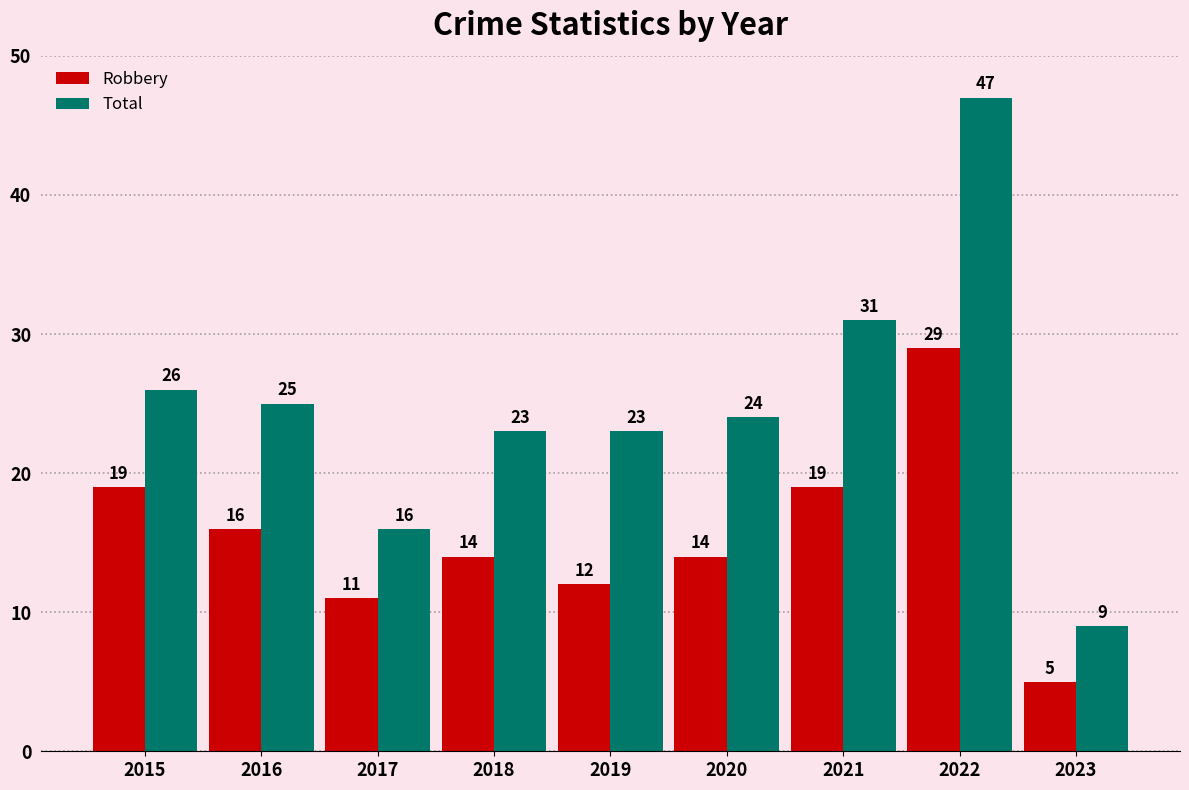

Rank the series at 2017 from highest to lowest value.

Total, Robbery